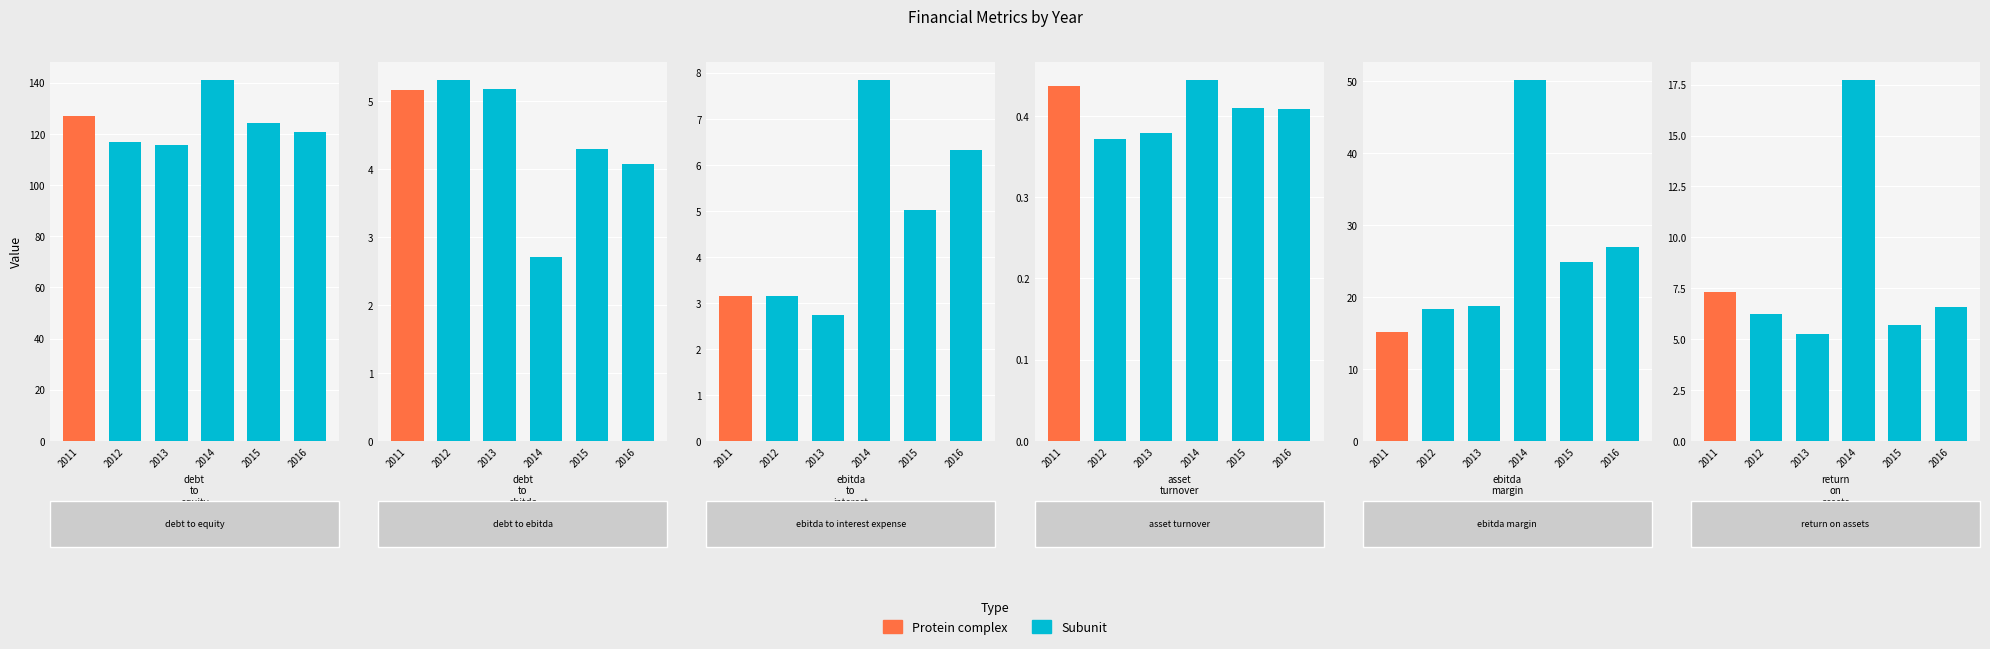

What is the average value of the asset_turnover series?

0.4